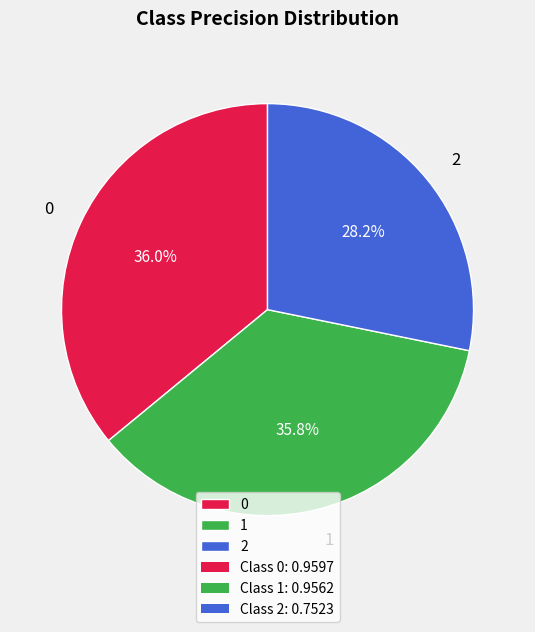

To the nearest percent, what is the average slice percentage?

33%